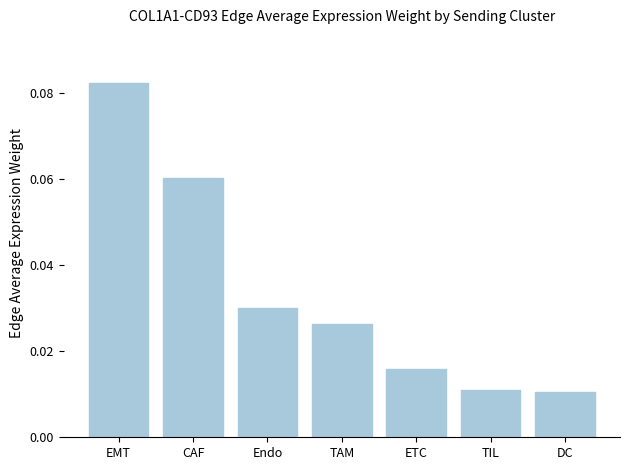

Which has a higher value, Endo or TIL?

Endo